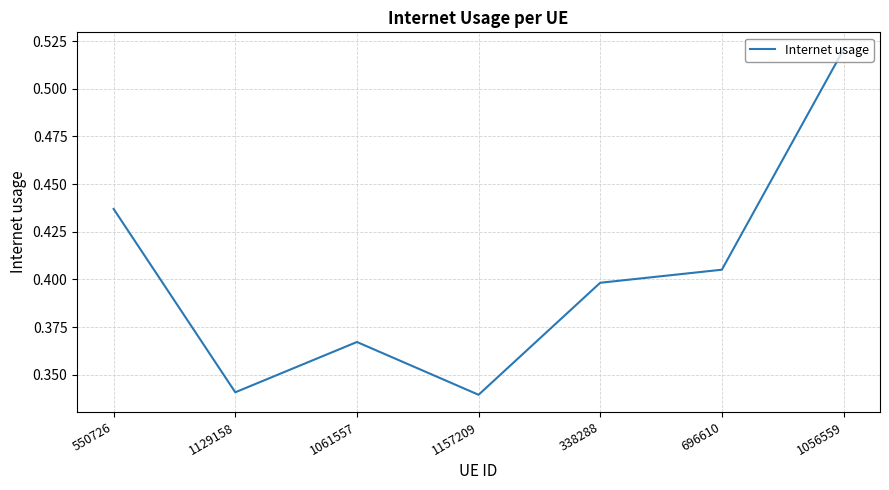

Which category has the highest value across all series?

1056559